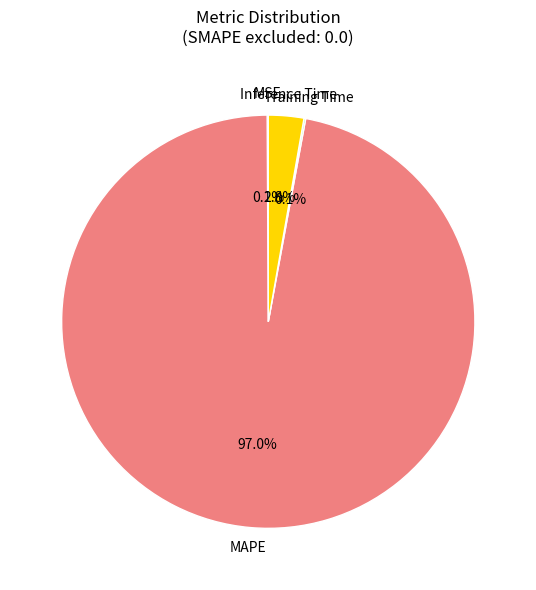

Between Inference Time and MAPE, which is larger?

MAPE